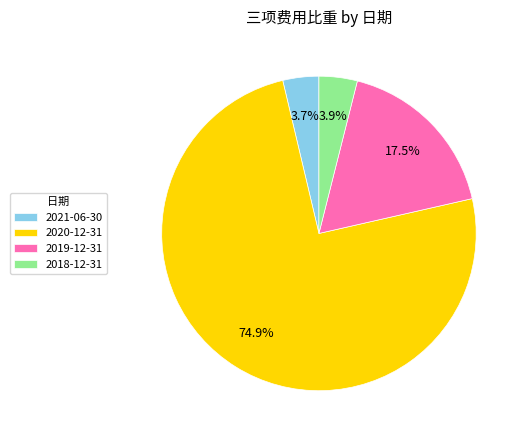

What portion of the pie excludes 2019-12-31?

82.5%